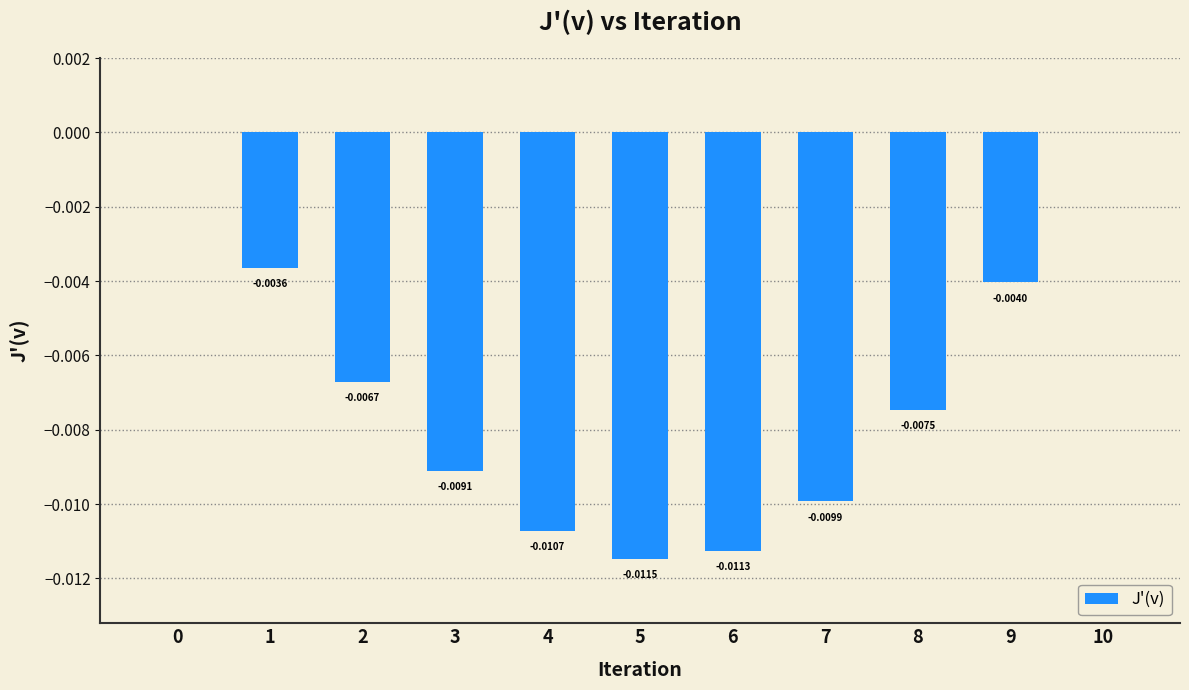

Rank the categories by value from highest to lowest.

0, 10, 1, 9, 2, 8, 3, 7, 4, 6, 5